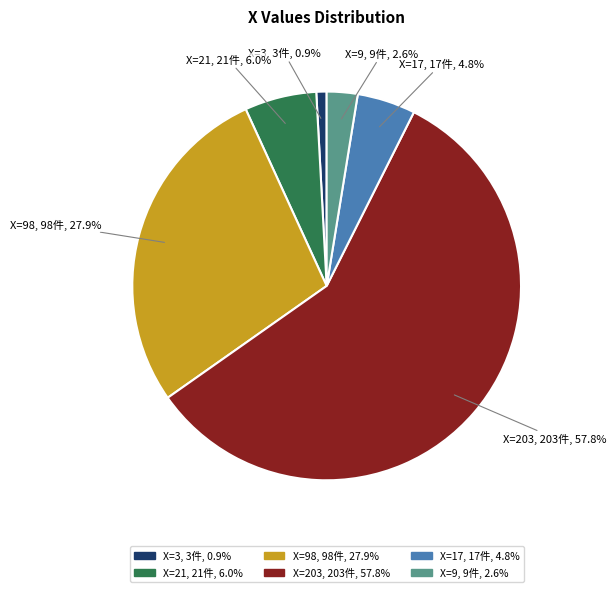

How much of the chart is everything except X=17, 17件, 4.8%?

95.2%